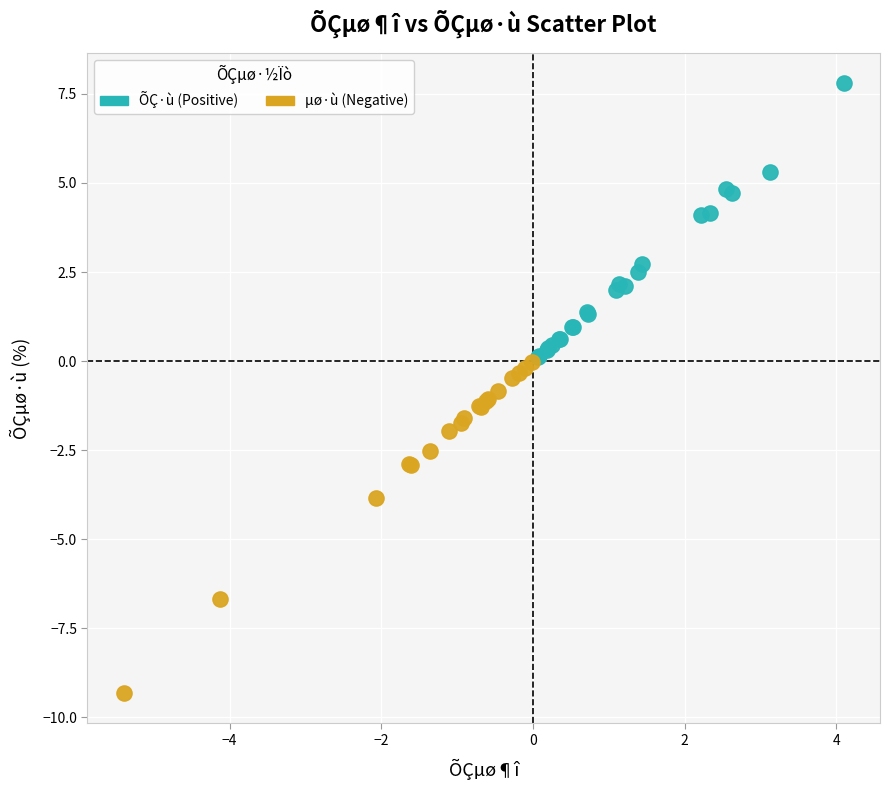

Which series reaches the minimum Y coordinate?

µø·ù (Negative)